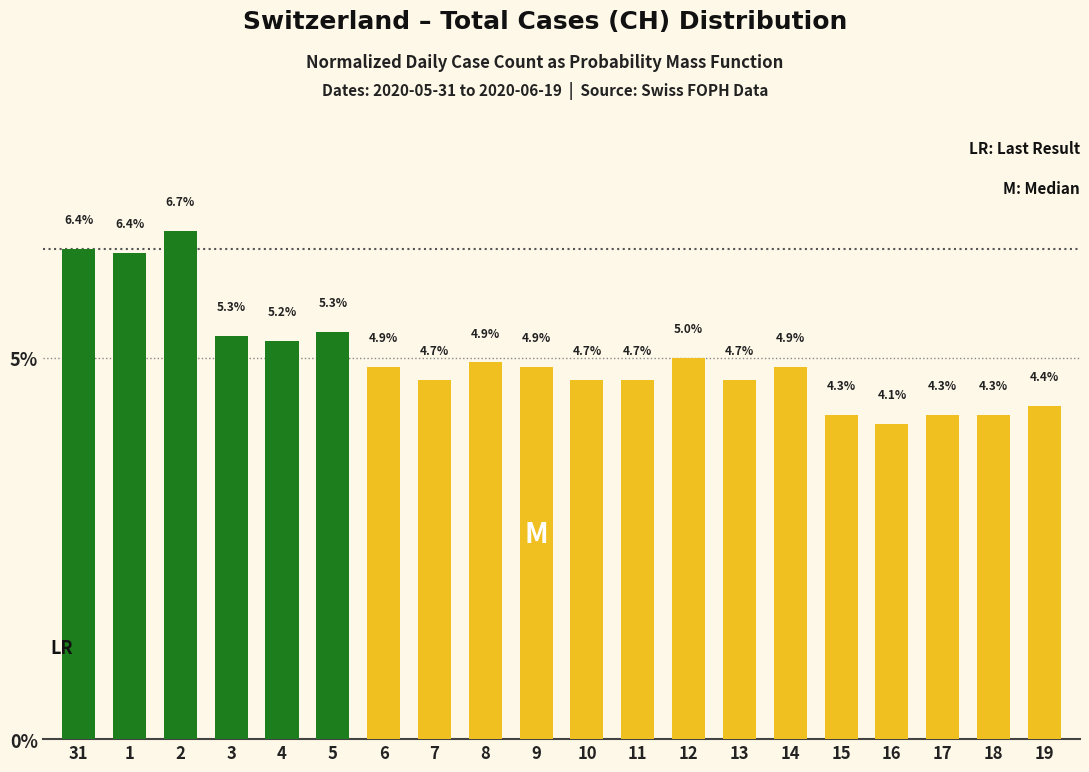

What is the change in value from 31 to 7?

-1.7